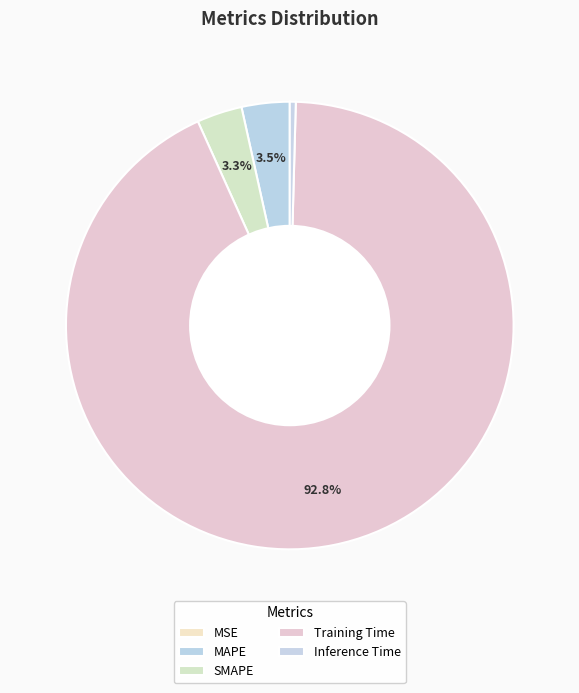

To the nearest percent, what is the combined percentage of MSE and Training Time?

93%